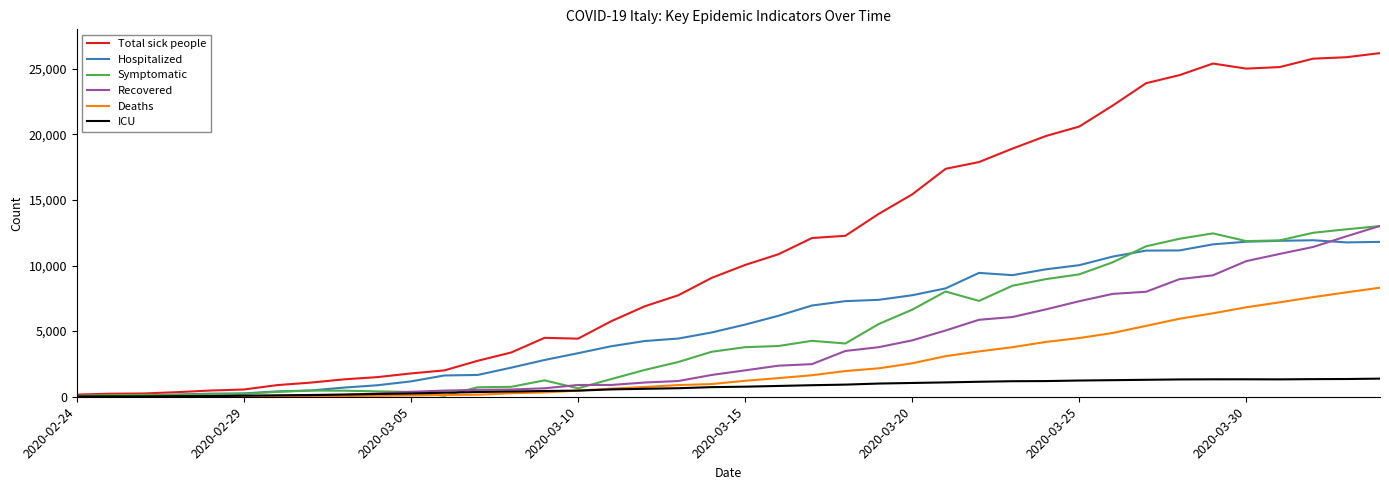

Which series has the widest spread of values?

Total sick people